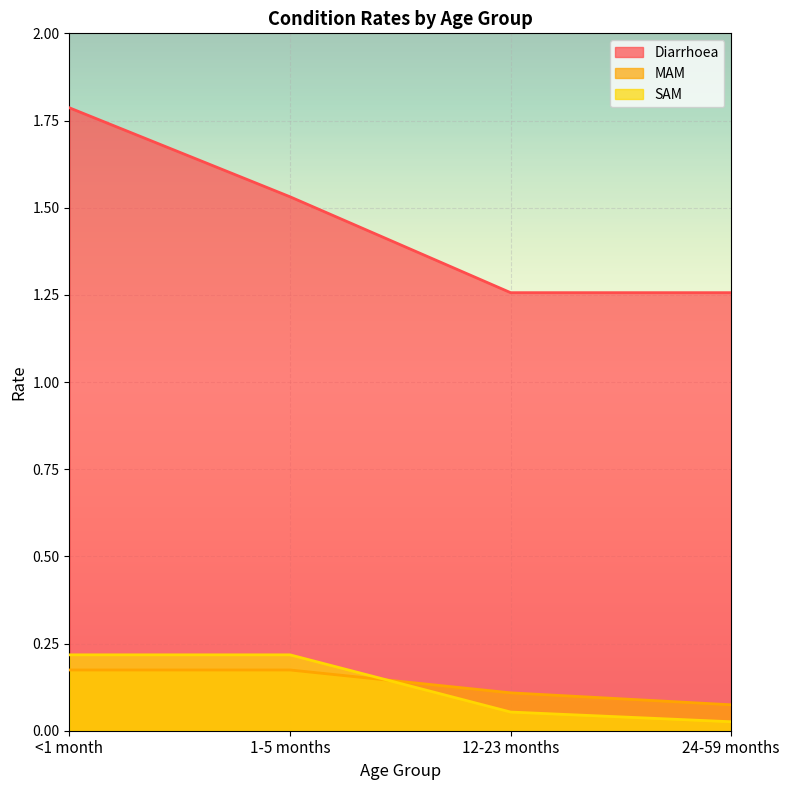

What is the difference between the maximum and minimum values in the Diarrhoea series?

0.5